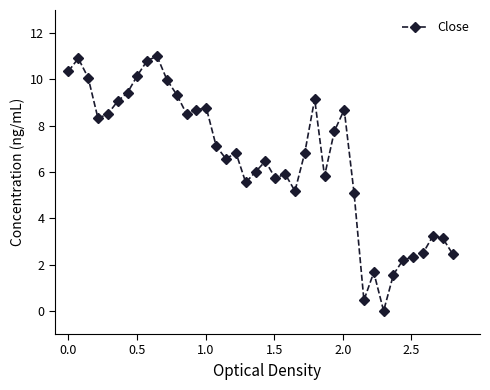

What is the value of the 29th point from the left?

8.7